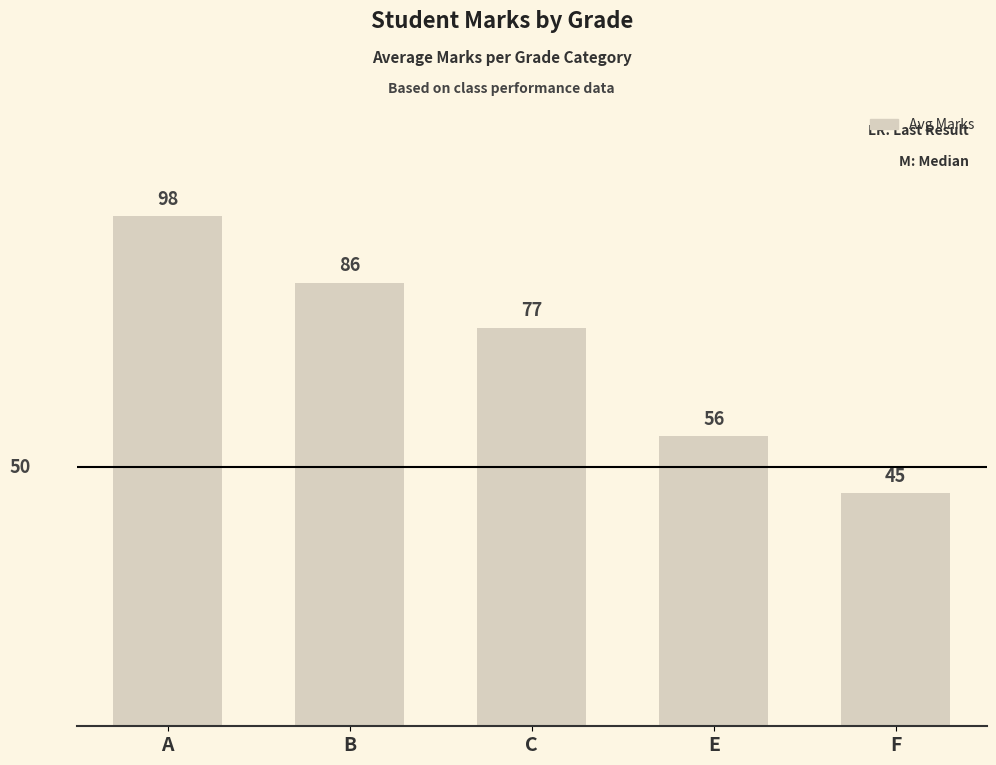

Which category has the lowest value across all series?

F